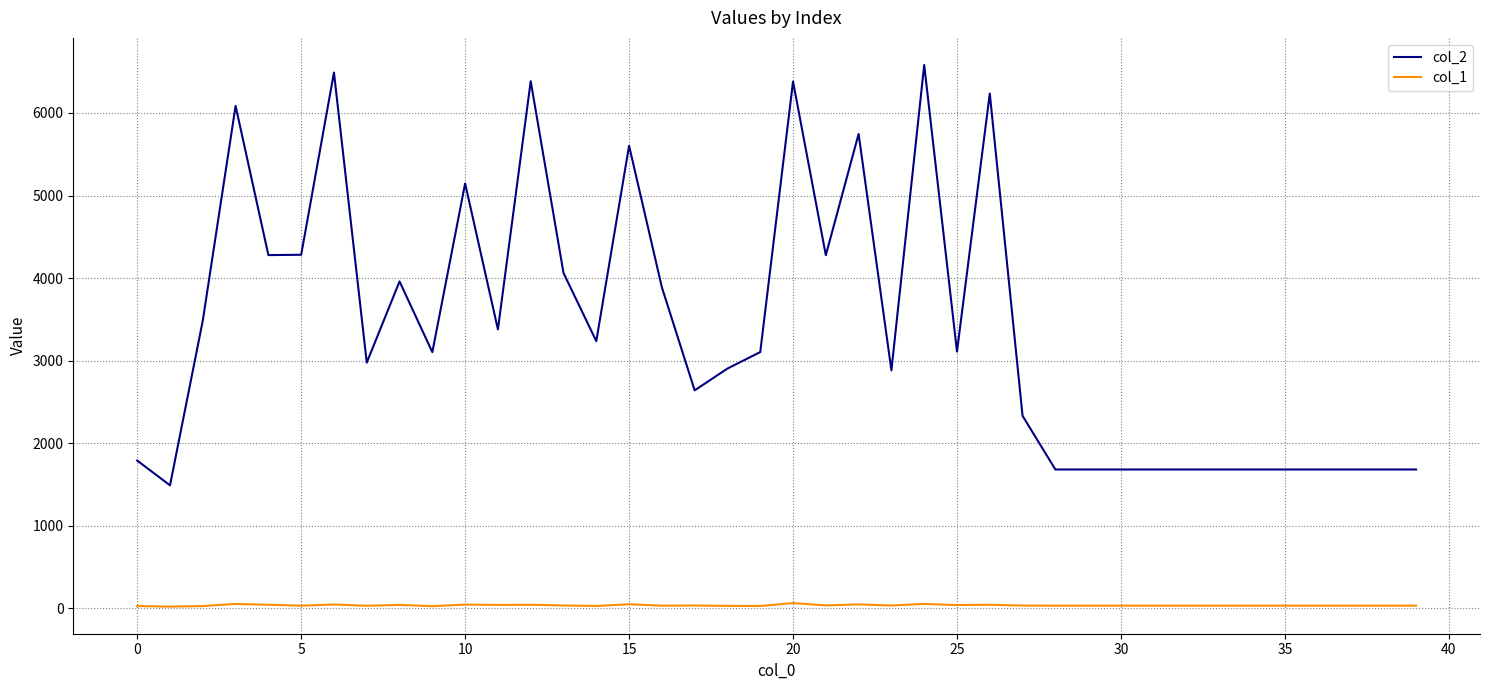

Which series has the widest spread of values?

col_2